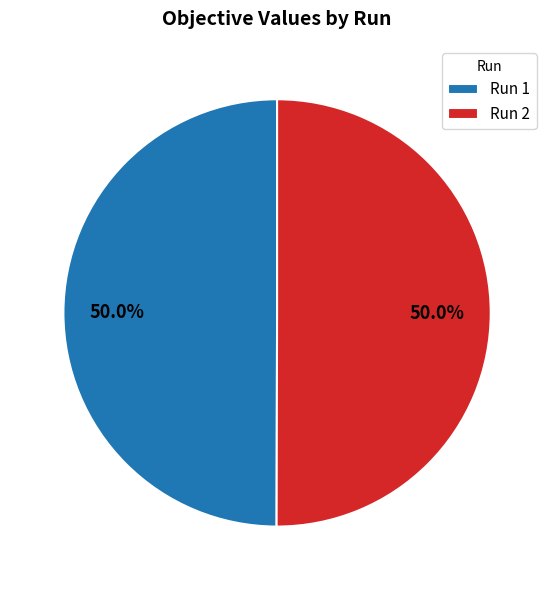

Combined, what portion of the pie is Run 1 and Run 2?

100.0%